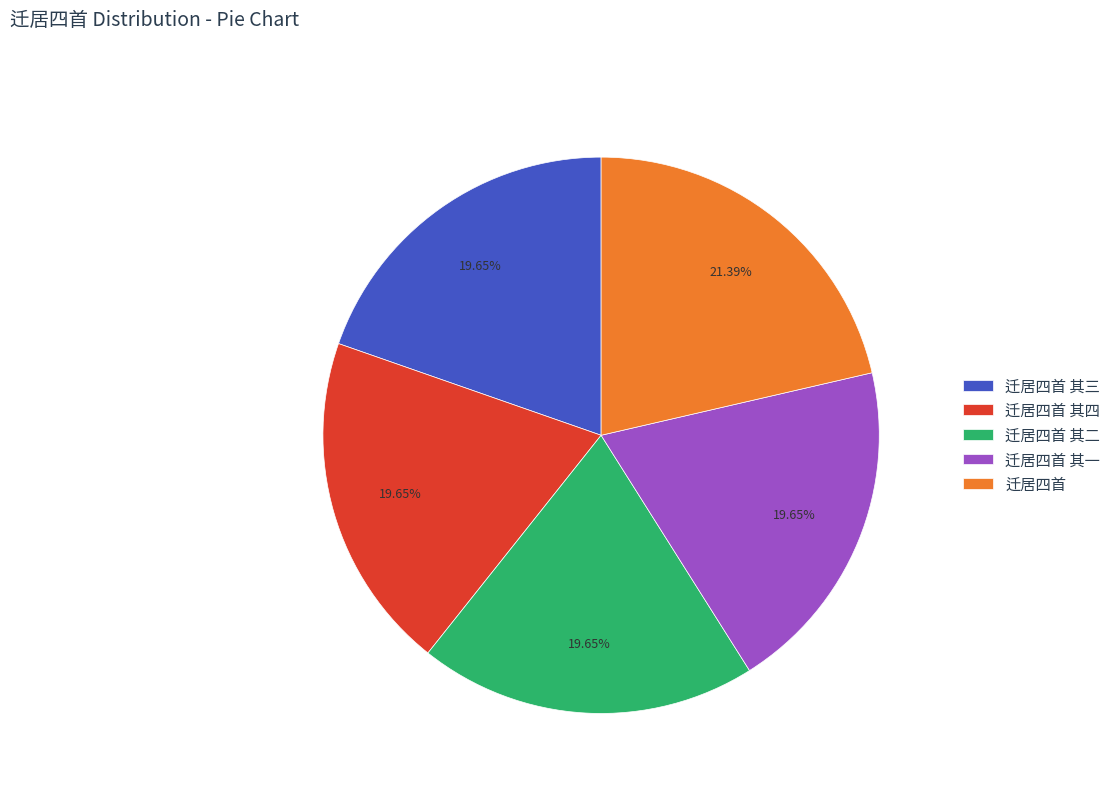

Is there any slice that represents more than half of the pie?

No